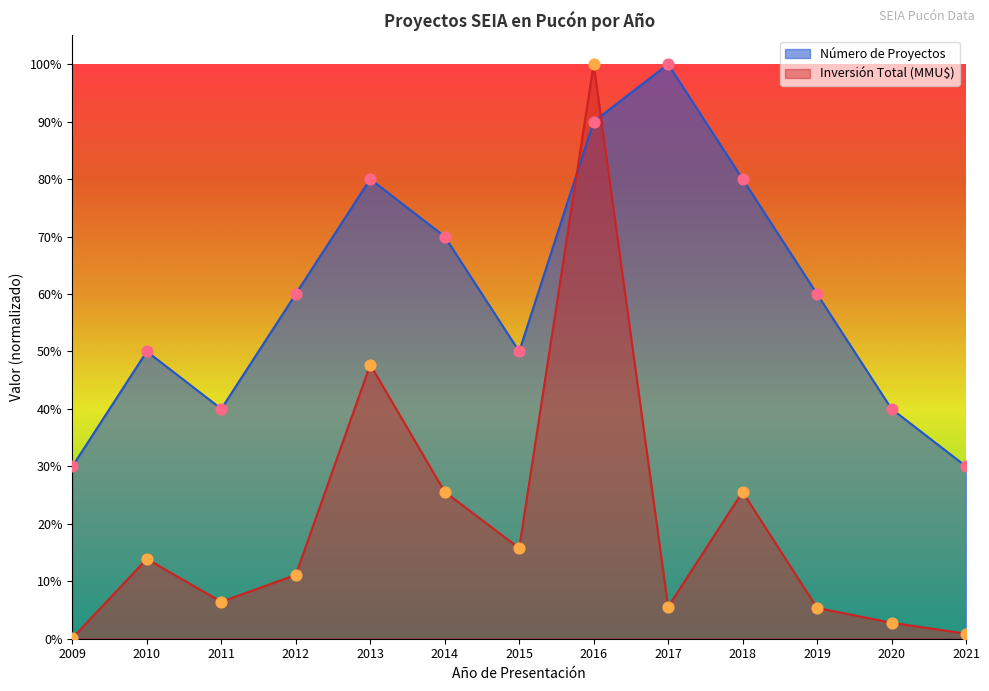

What is the total value across all series at 2016?

1.9